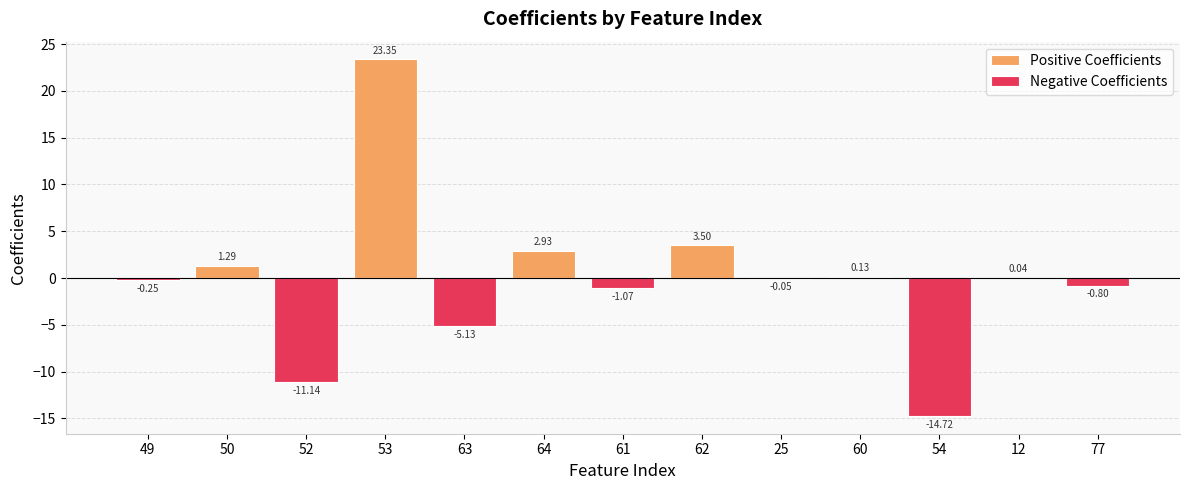

At which label does Negative Coefficients reach its minimum?

54